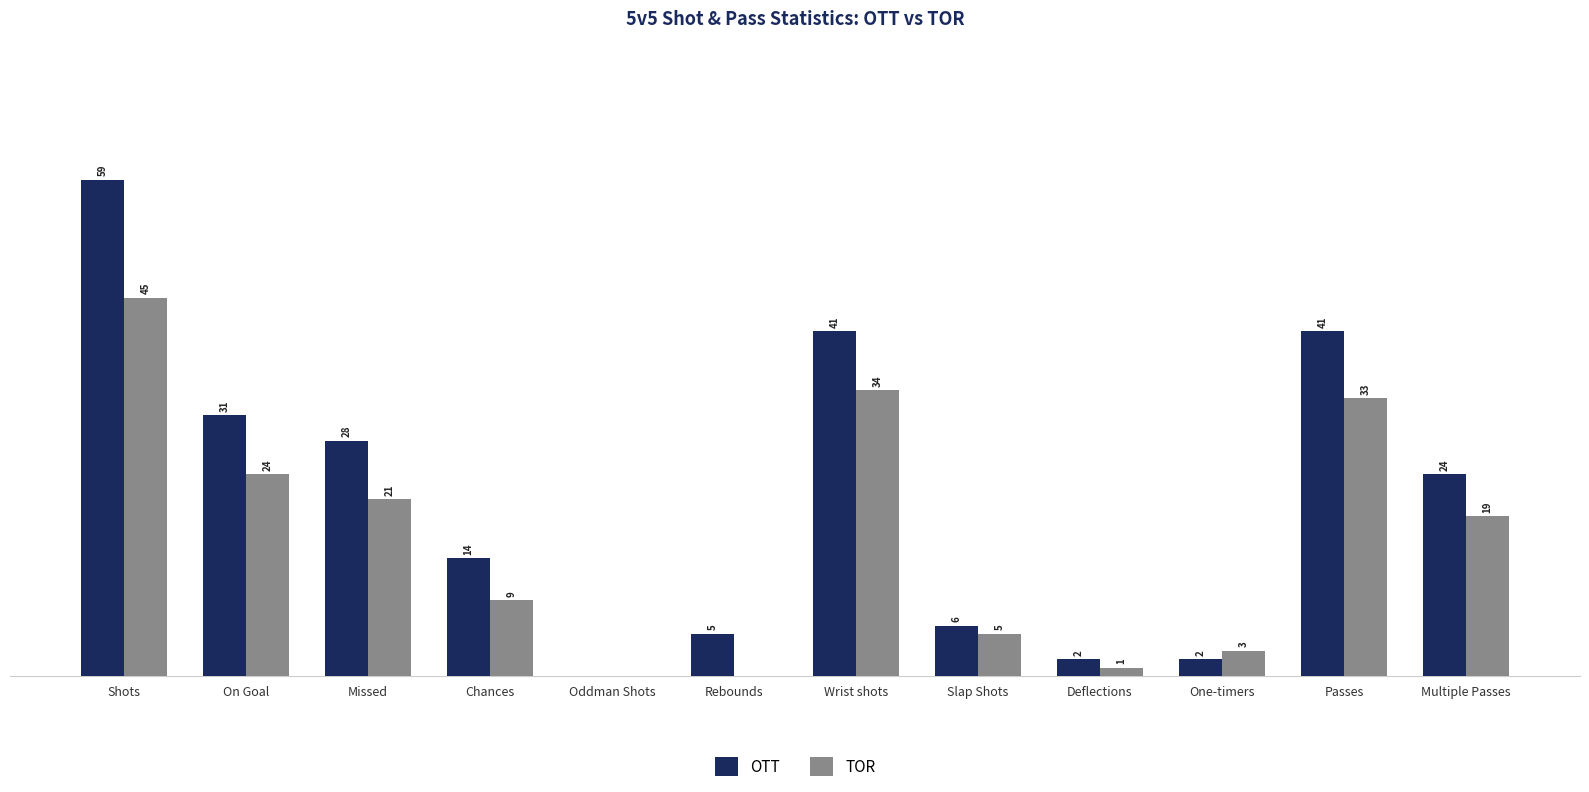

At which label is OTT closest to 29?

Missed